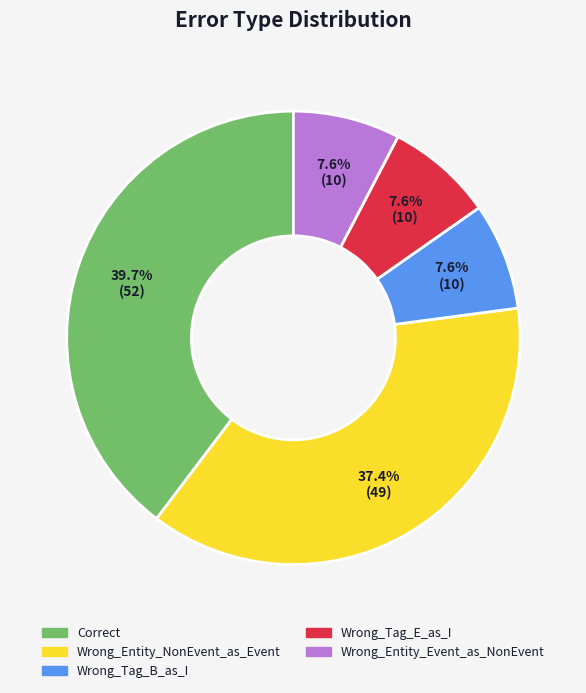

What portion of the pie excludes Correct?

60.3%